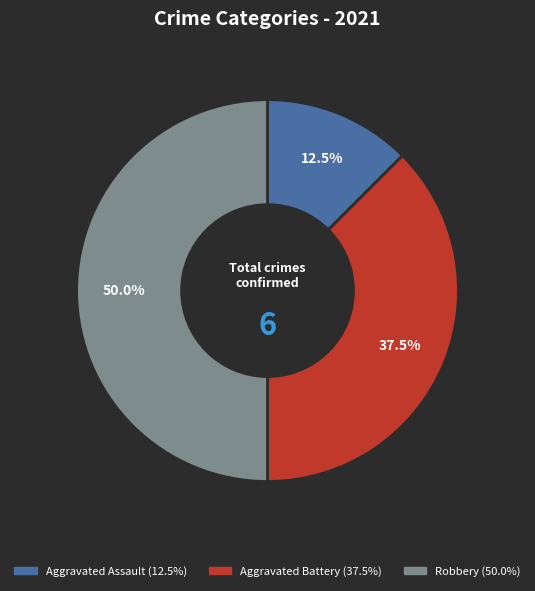

Is Aggravated Battery the majority of the pie?

No